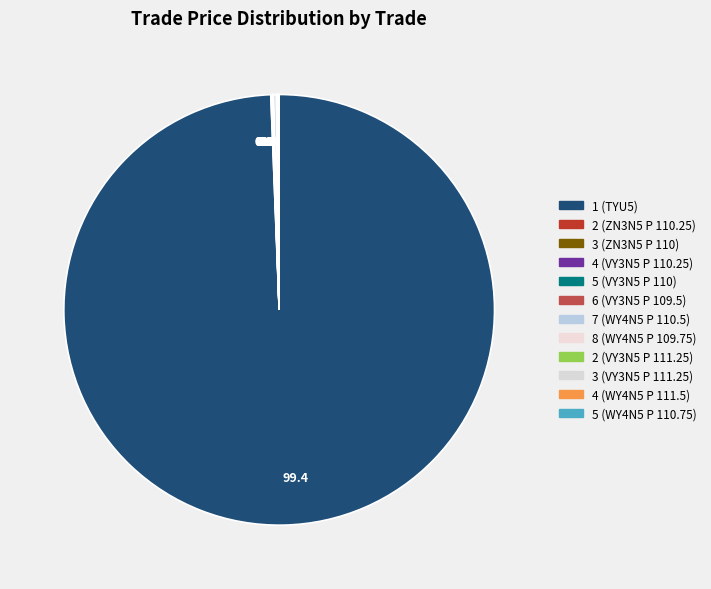

What is the smallest slice in the pie chart?

3 (VY3N5 P 111.25)